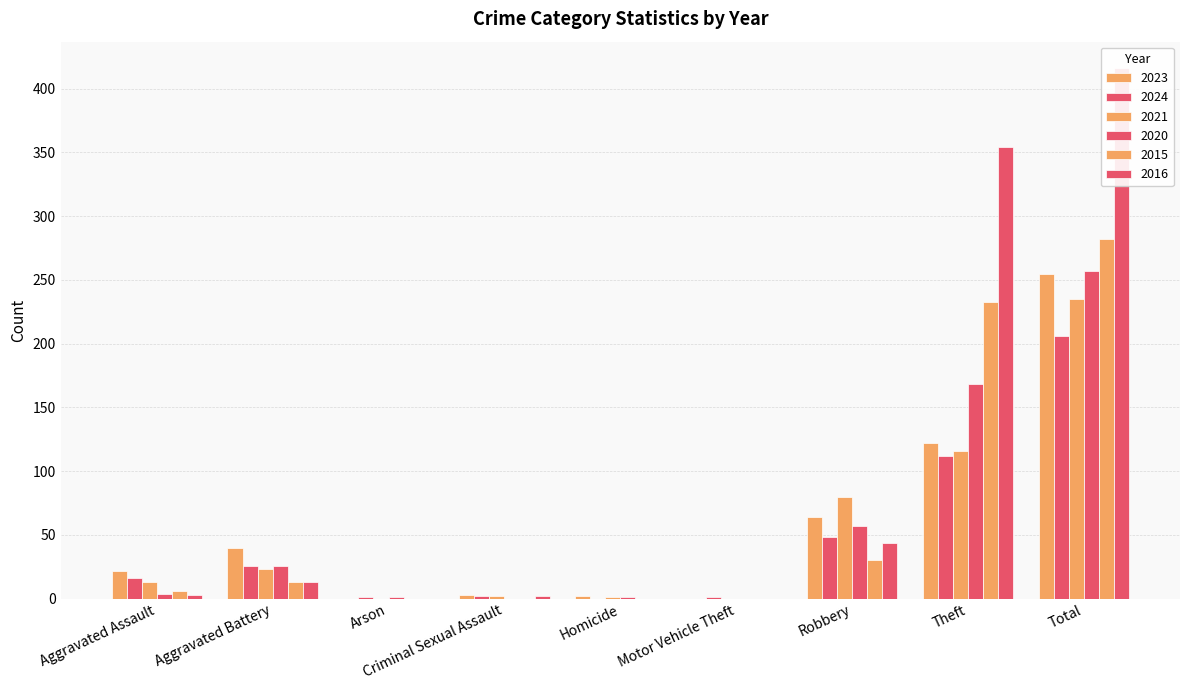

Where is 2023 nearest to the value 127?

Theft